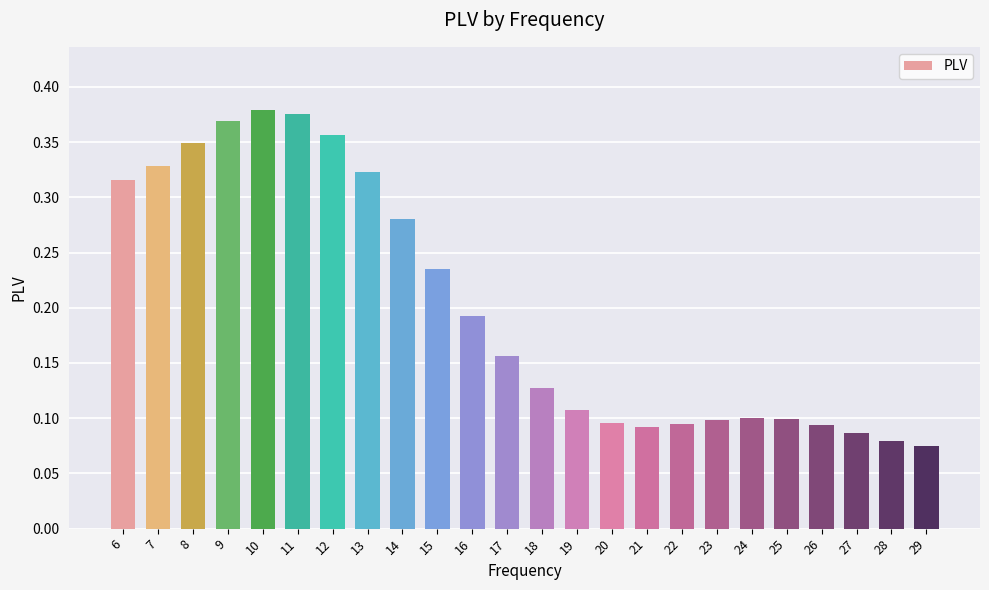

True or false: the data shows 0.1 at 20.

True